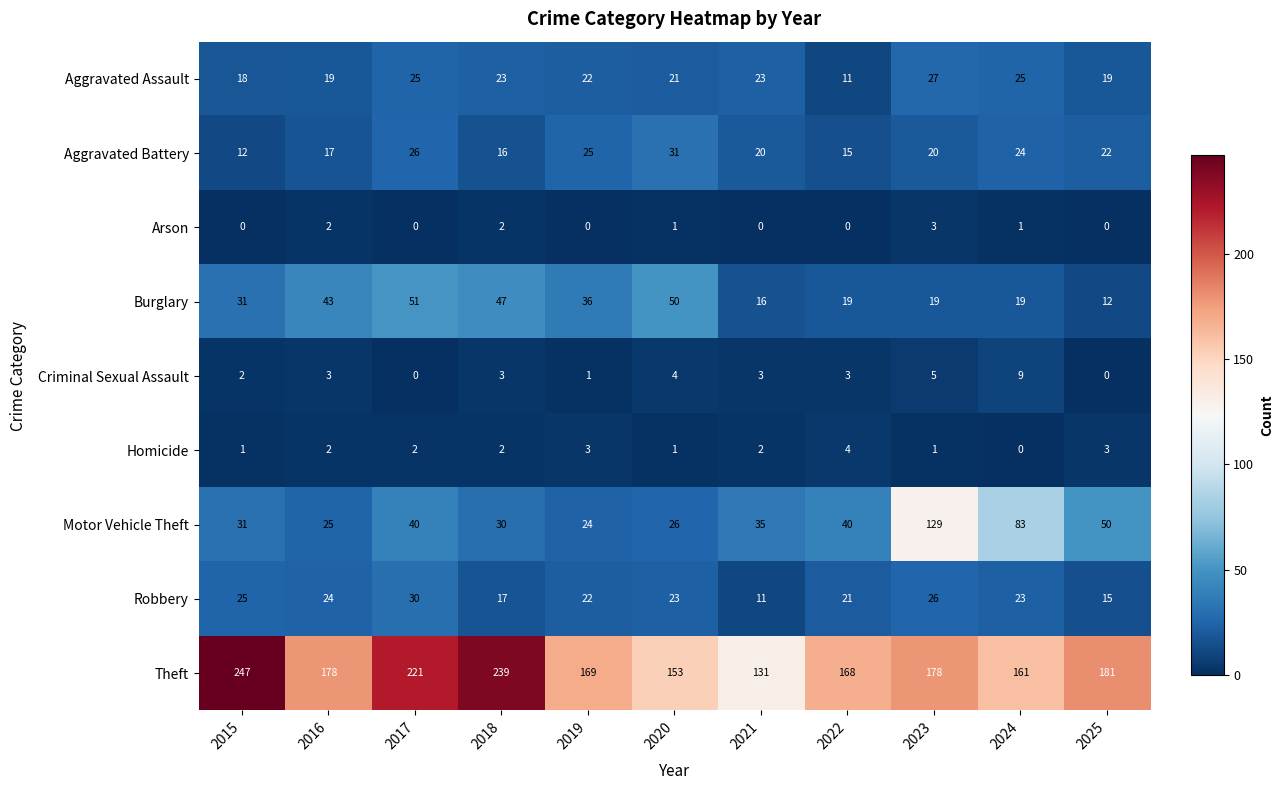

Which series has the widest spread of values?

Theft